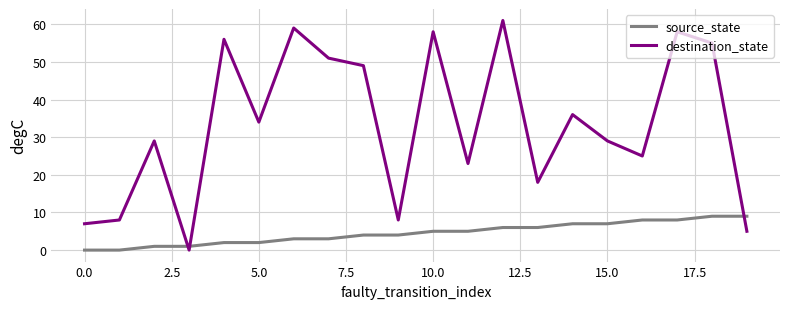

Which series has the largest total across all categories?

destination_state